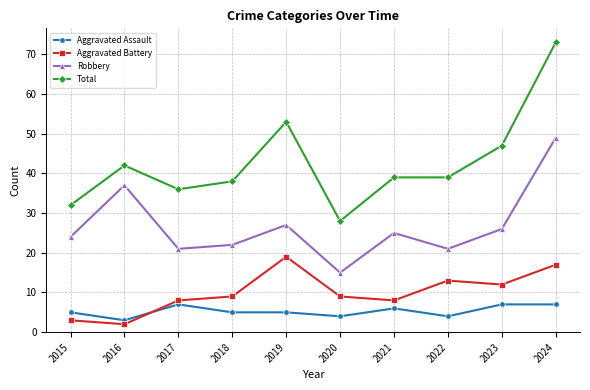

Which category has the highest value in the Aggravated Battery series?

2019